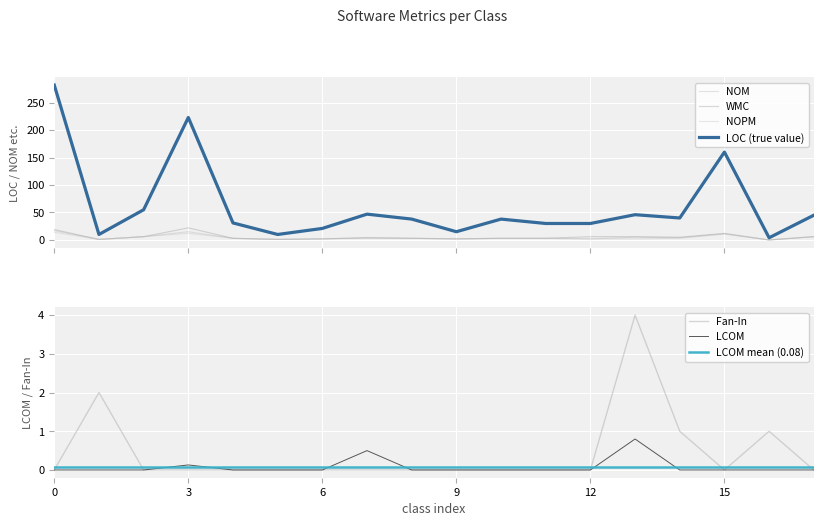

True or false: LOC has more than 0 points higher than both neighbors.

True